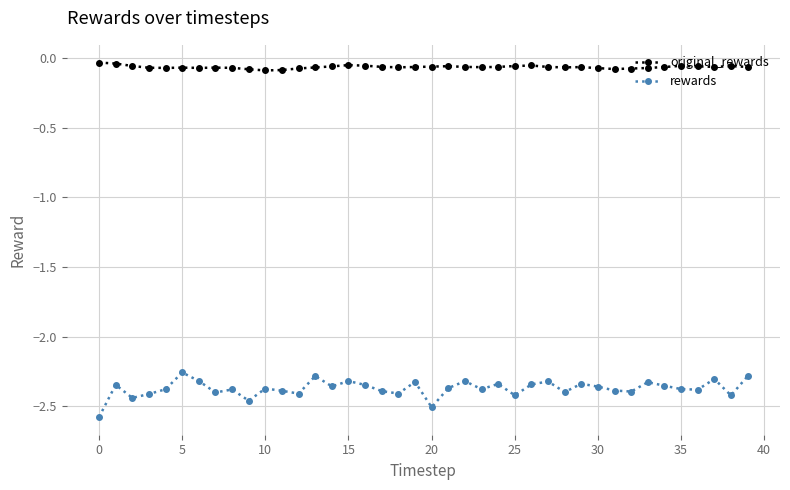

Which series has the widest spread of values?

rewards